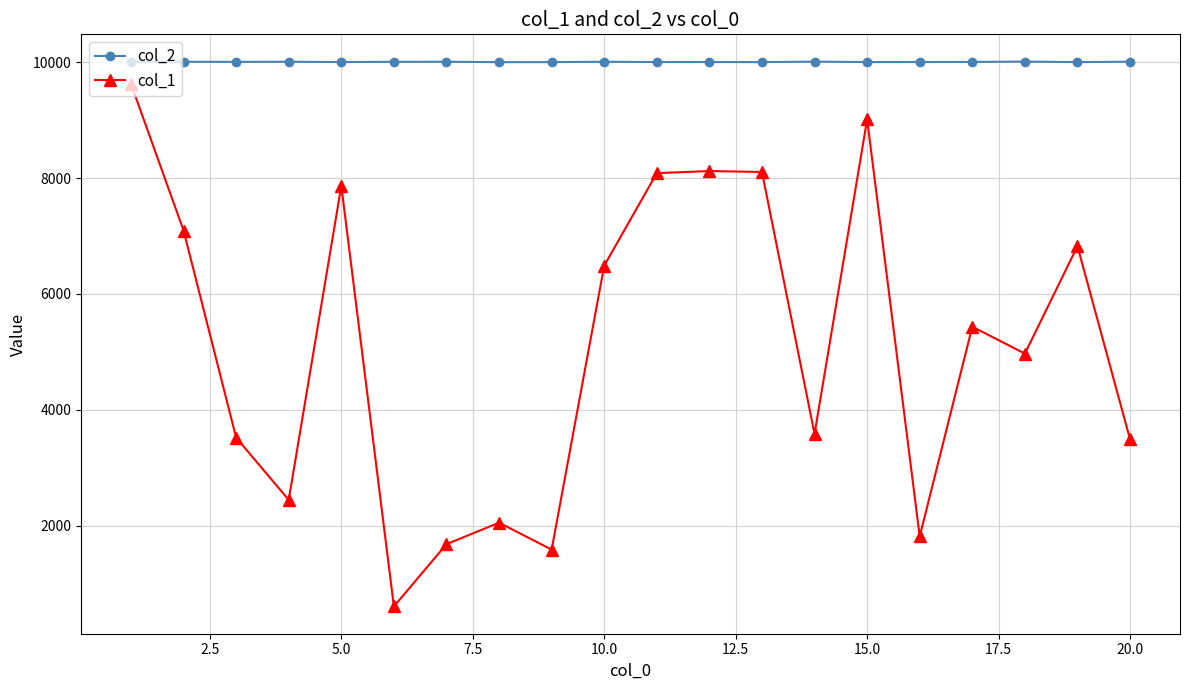

How many series are shown in this chart?

2